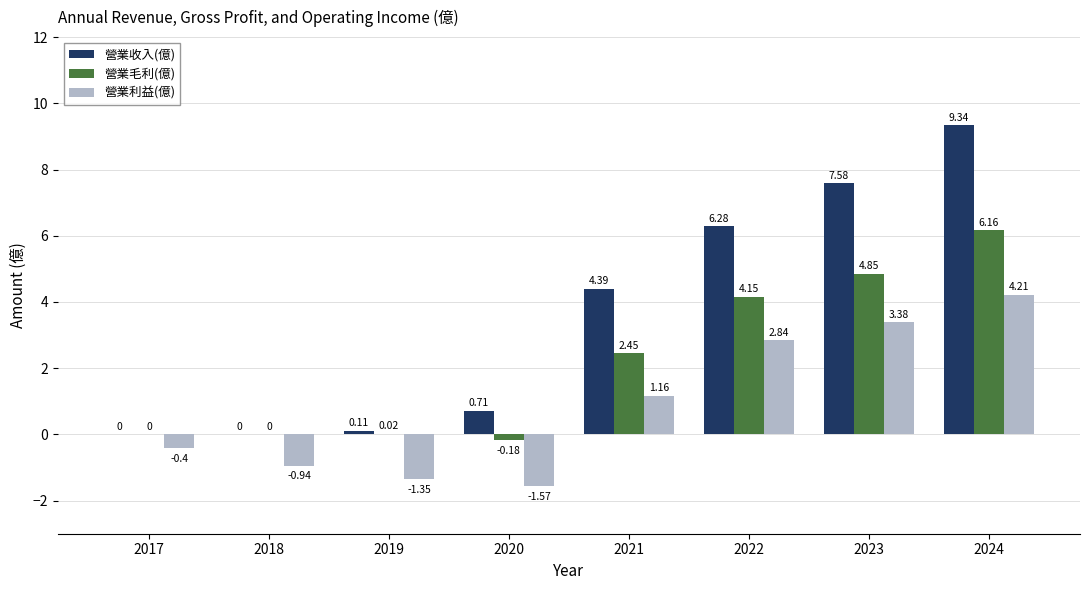

What is the total value across all series at 2023?

15.8